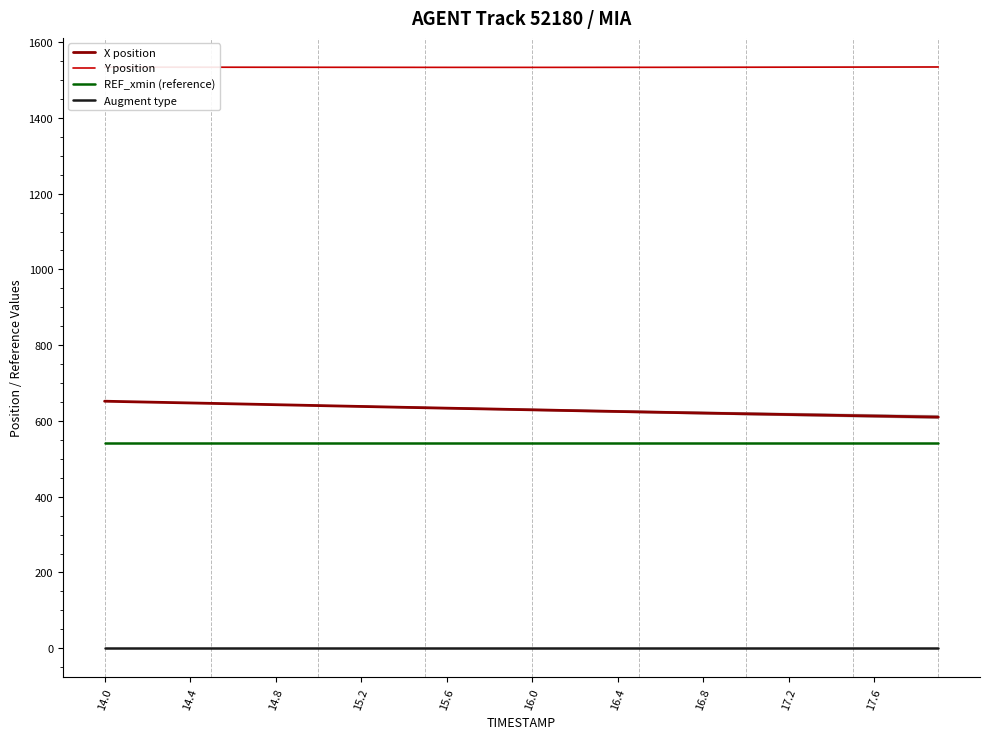

The Augment type series shows 1.0 at 14.8. True or false?

True